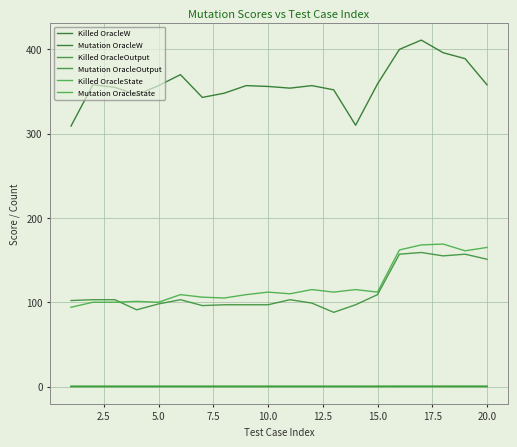

Is this an area chart (filled region under the line)?

No